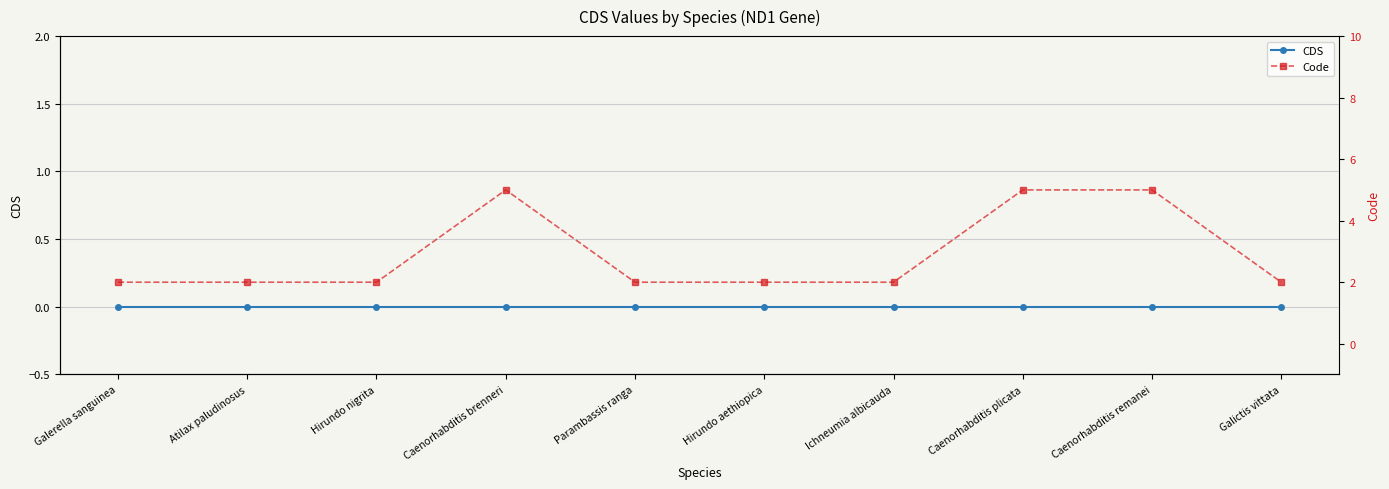

Where is Code nearest to the value 3?

Galerella sanguinea